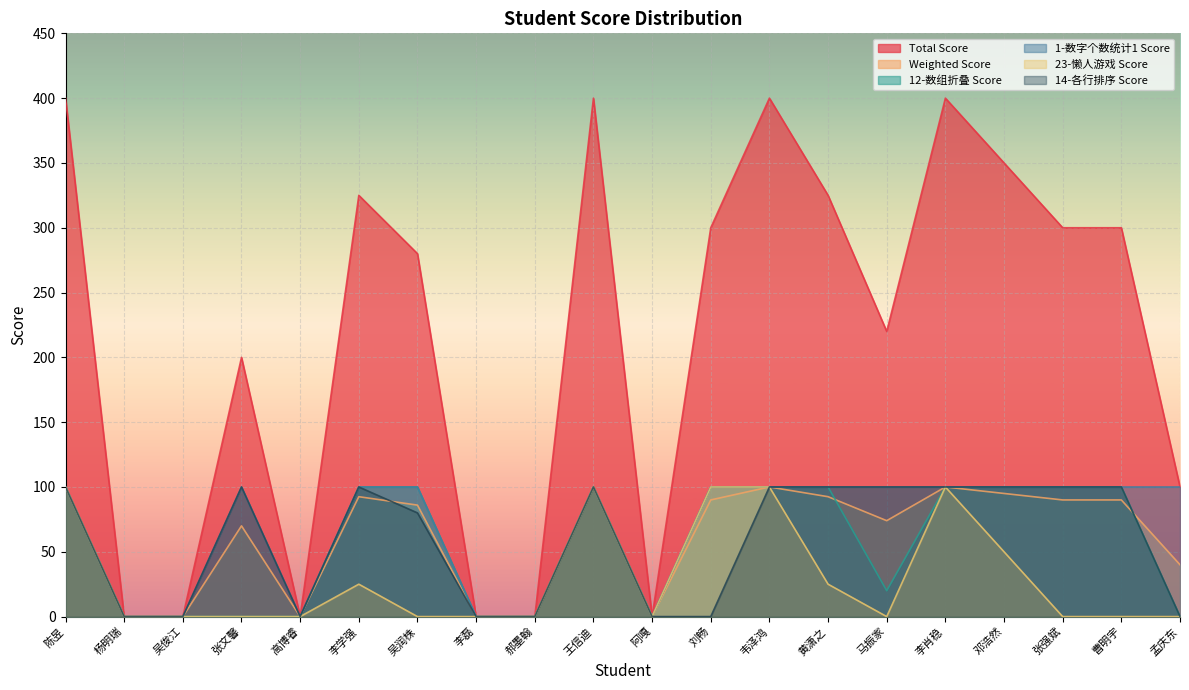

The value of 12-数组折叠 Score at 郝墨翰 is 0.0. True or false?

True